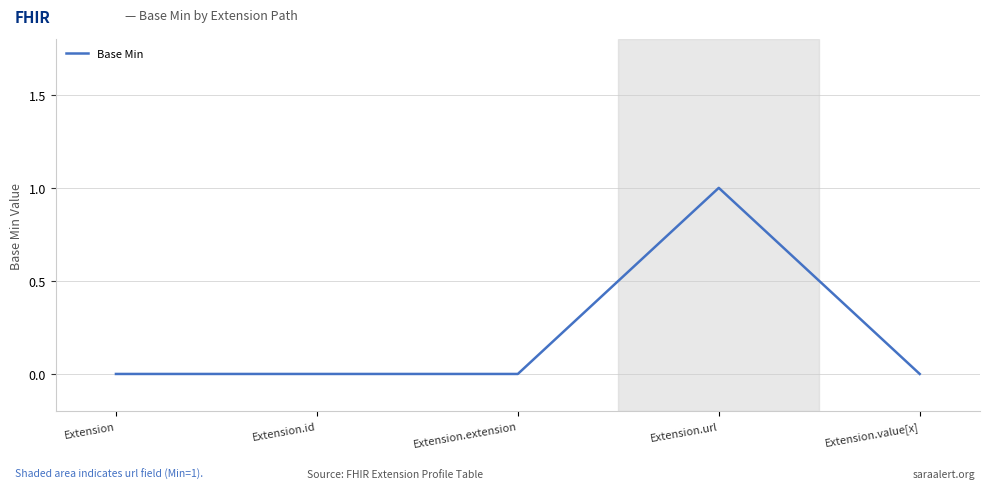

What is the change in value from Extension.extension to Extension.url?

+1